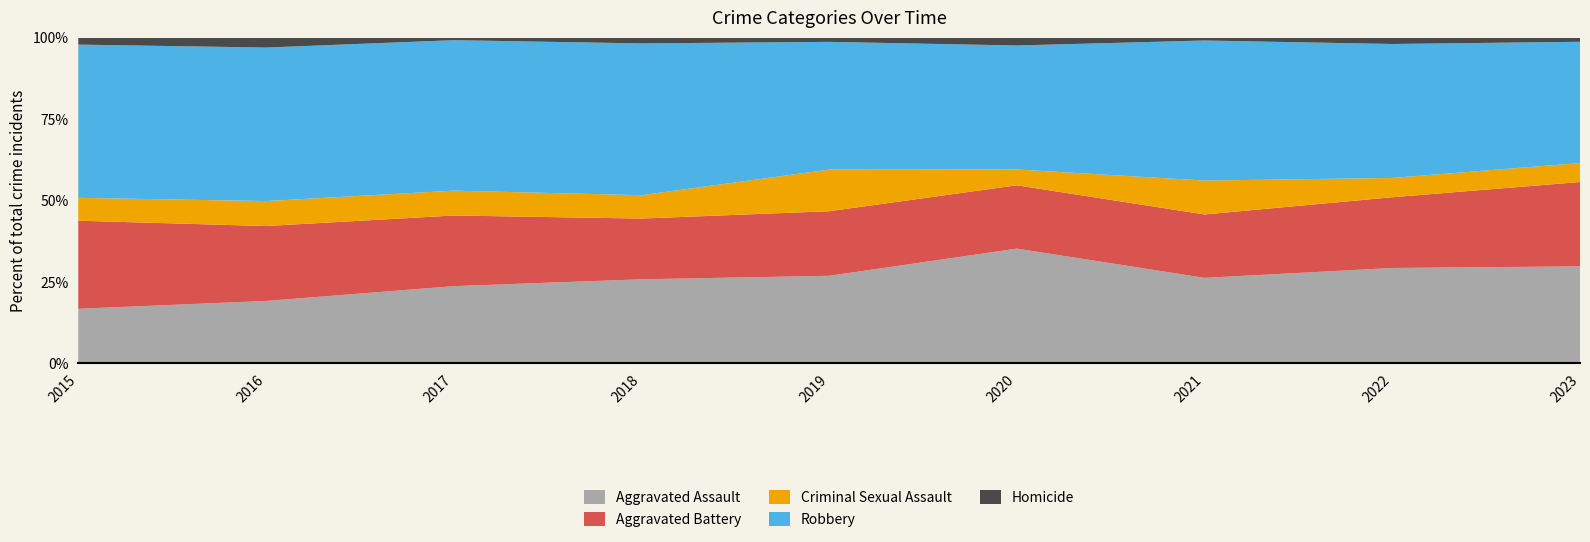

Which category has the lowest value in the Aggravated Assault series?

2015